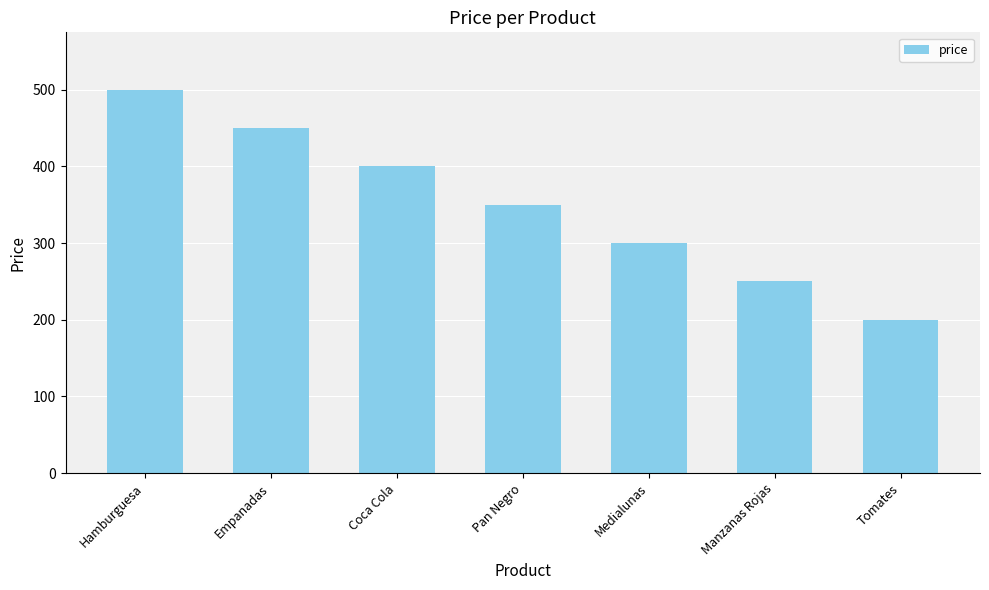

Reading right to left, what are all the values shown in this chart?

200	250	300	350	400	450	500